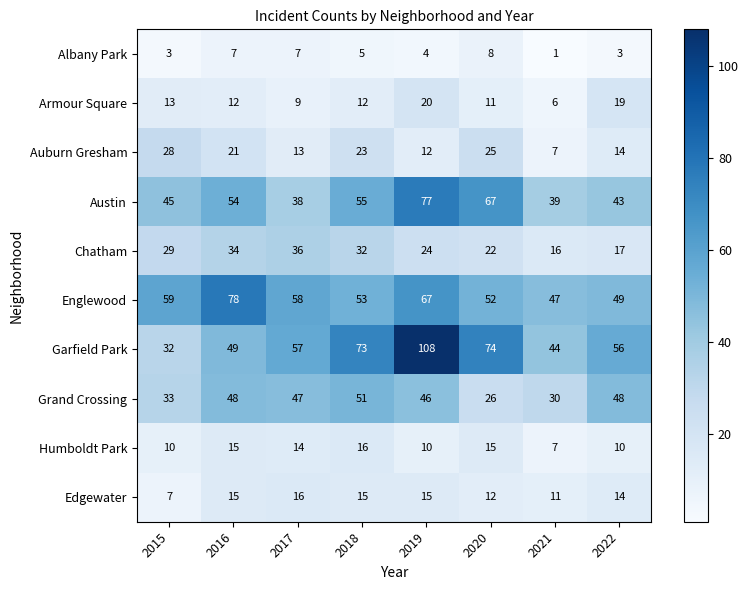

Where is Grand Crossing nearest to the value 38?

2015